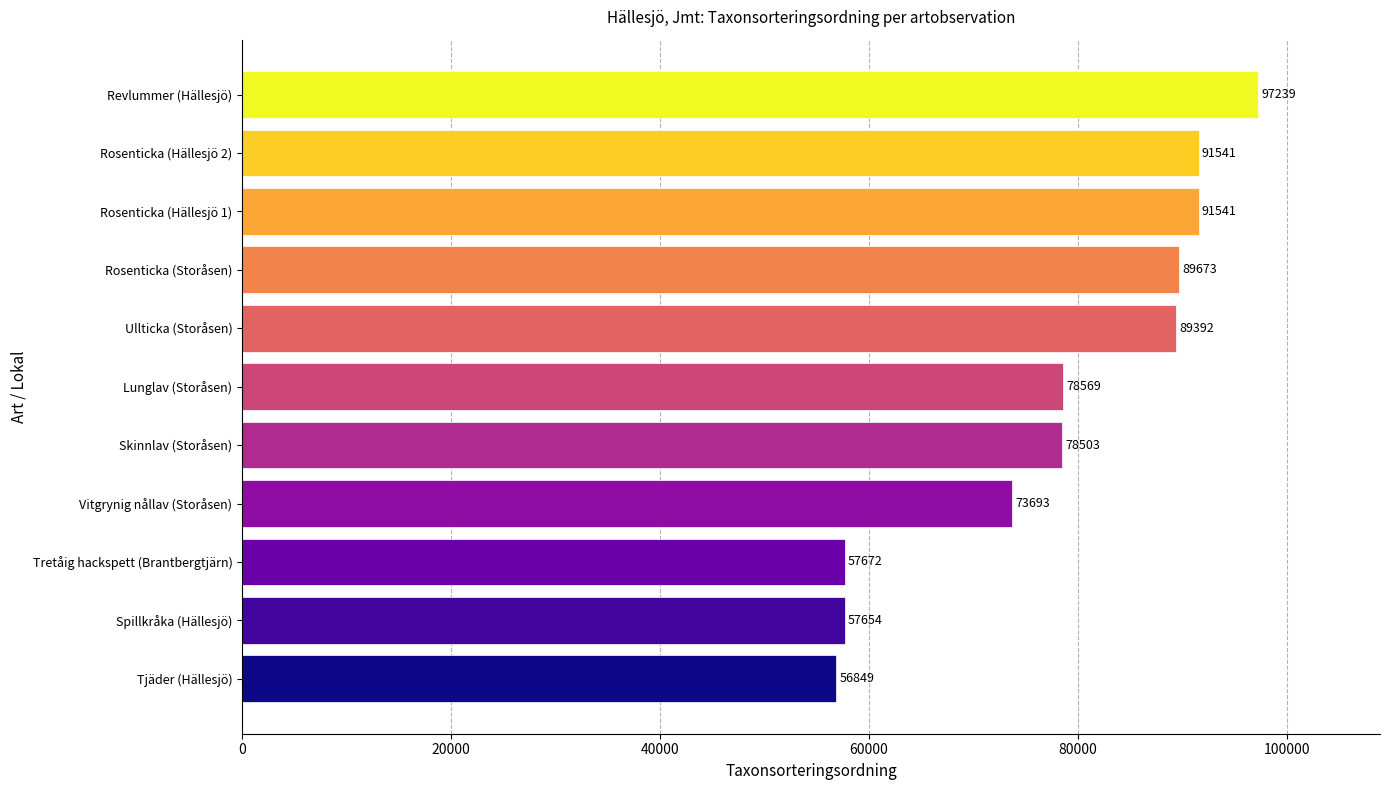

What is the difference between the second highest and second lowest values?

33887